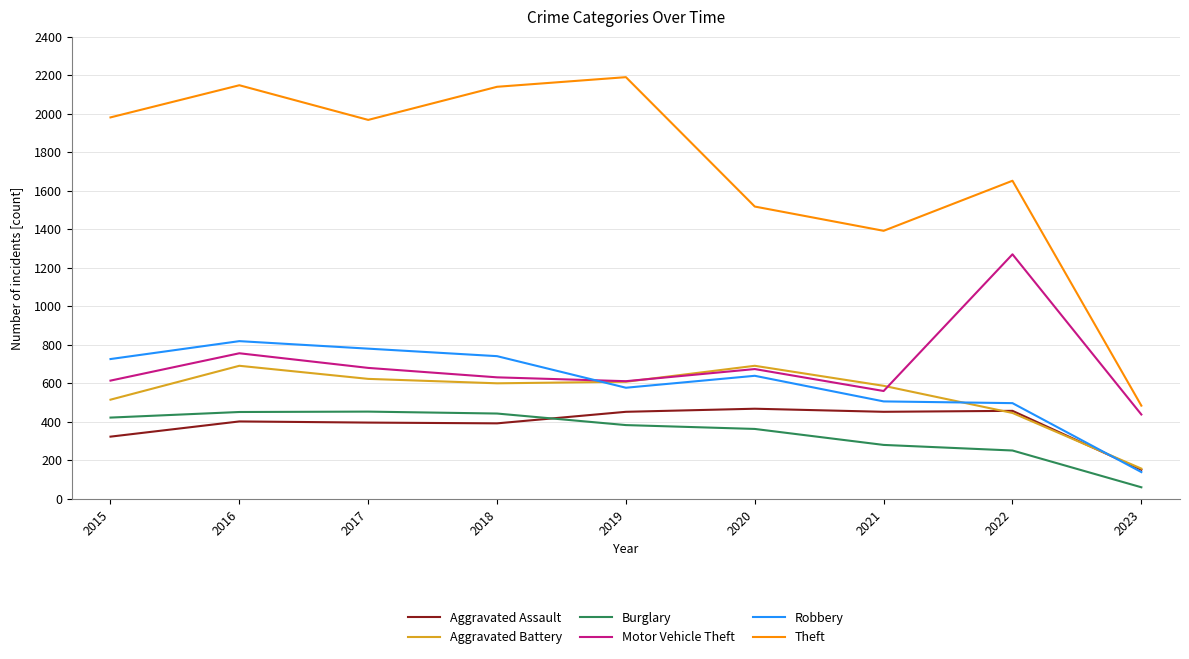

True or false: Theft and Burglary cross at least once.

False